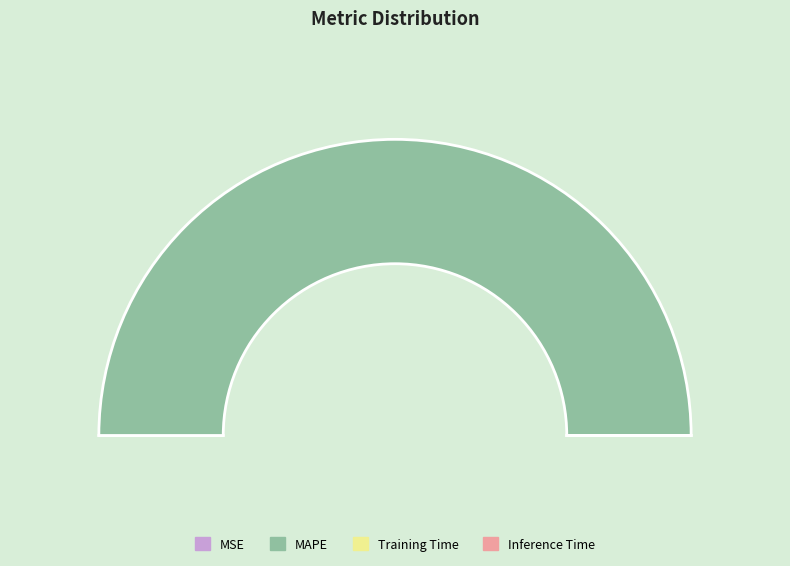

What is the change in value from MAPE to Training Time?

-48.4